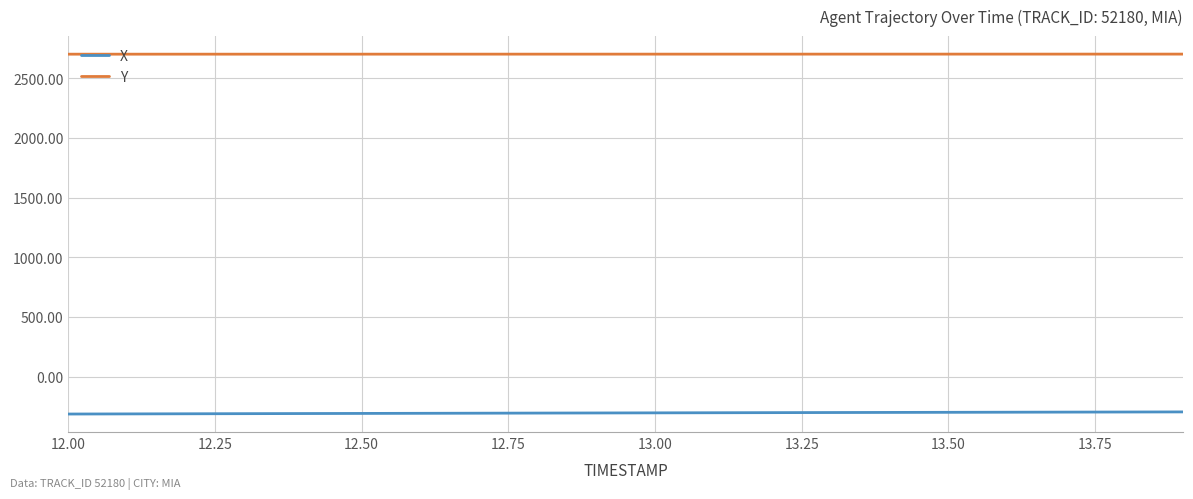

List the series in order of their peak value, lowest first.

X, Y